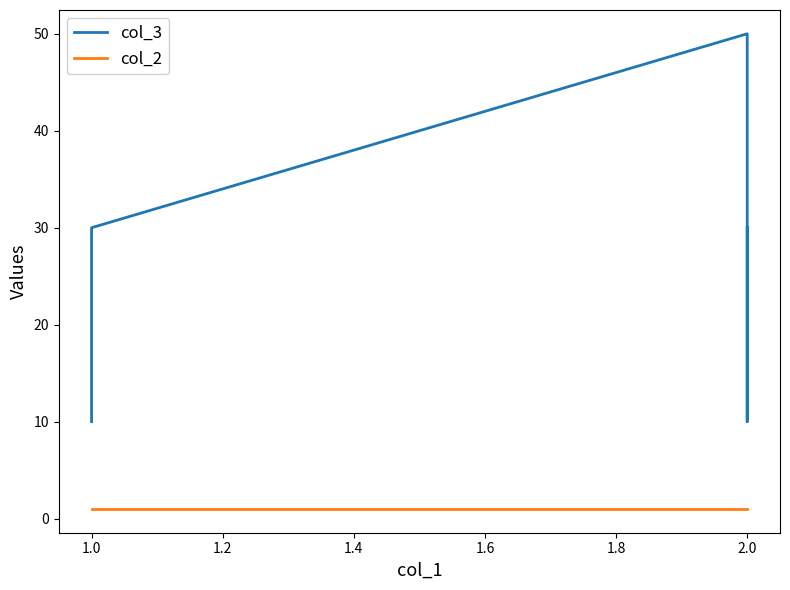

At how many categories does at least one series exceed 49?

1